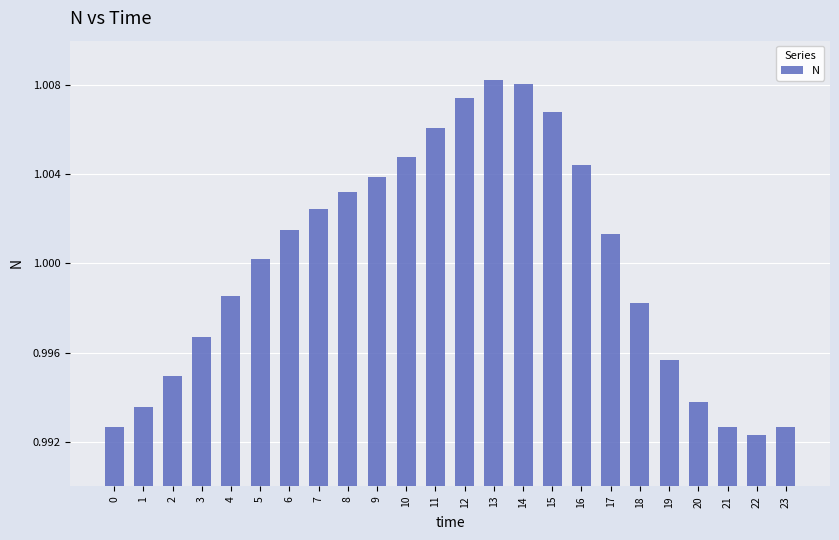

What is the sum of the values at 18 and 3?

2.0